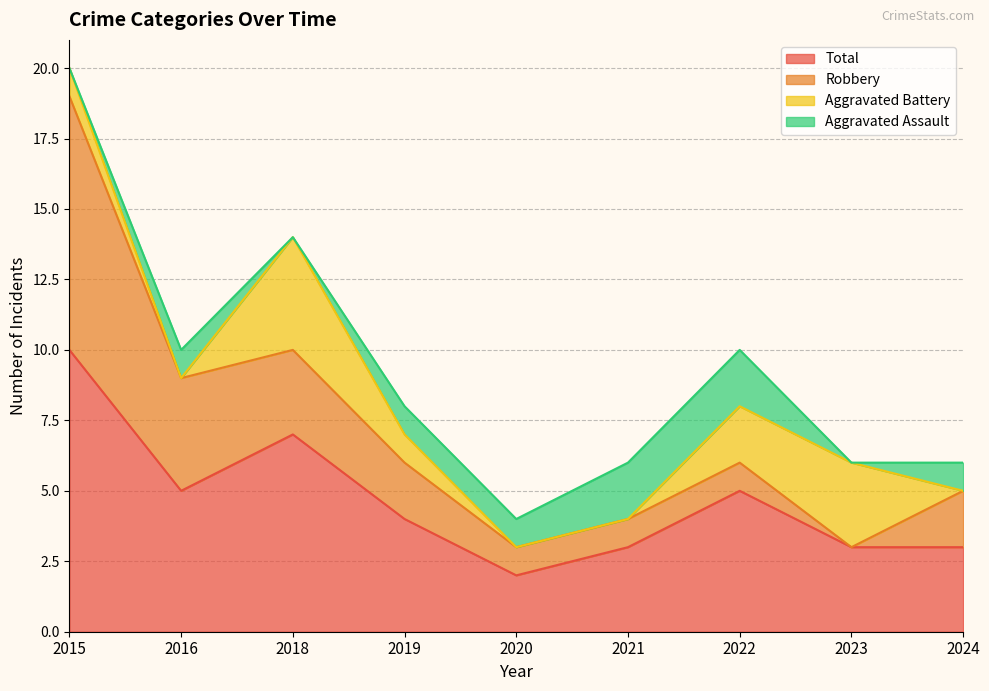

What is the maximum value for Total?

10